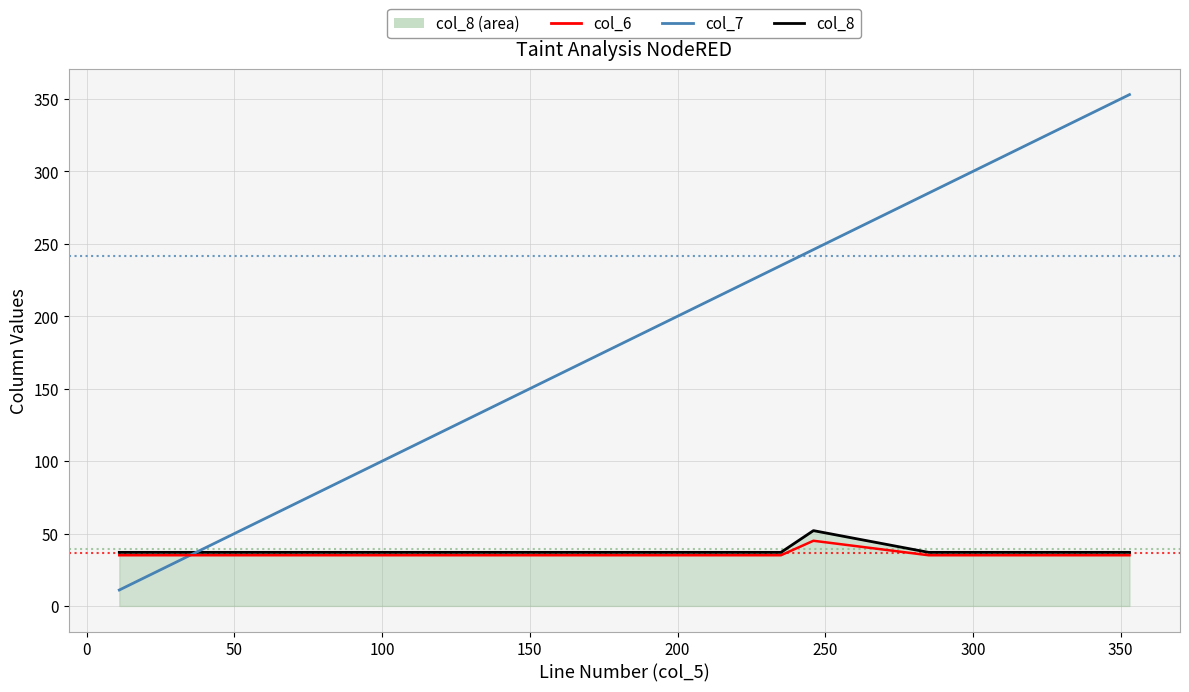

Rank the series at 200 from lowest to highest value.

col_6, col_8, col_7